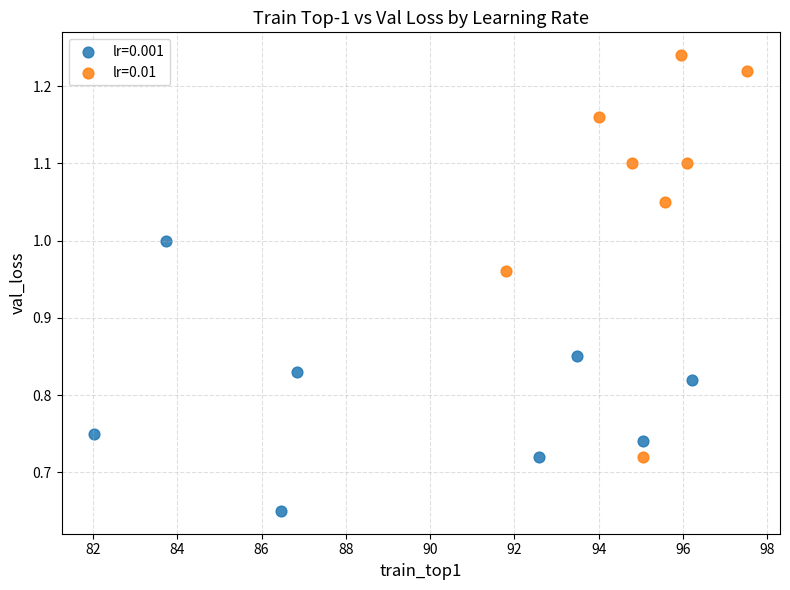

What are all the series names shown in the legend?

lr=0.001, lr=0.01